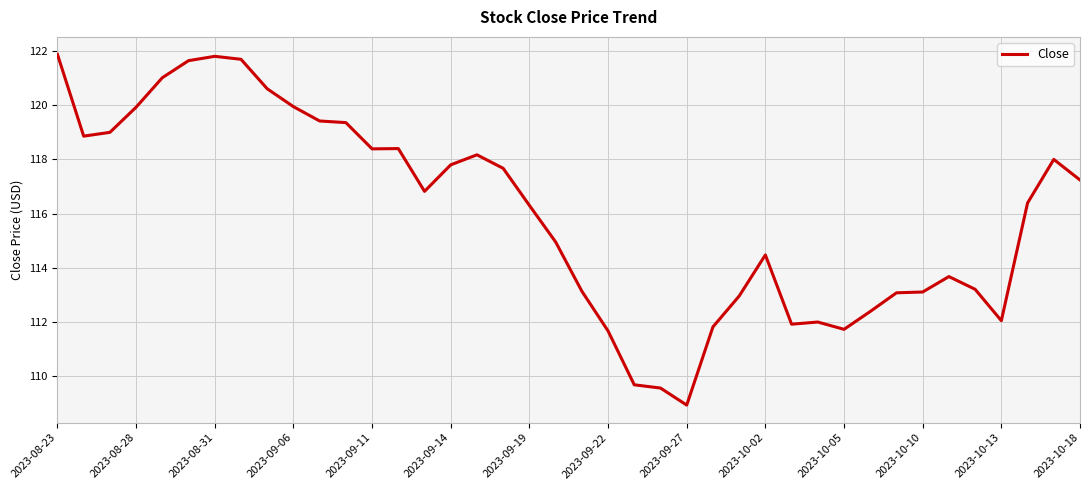

What is the difference between the maximum and minimum values?

13.0